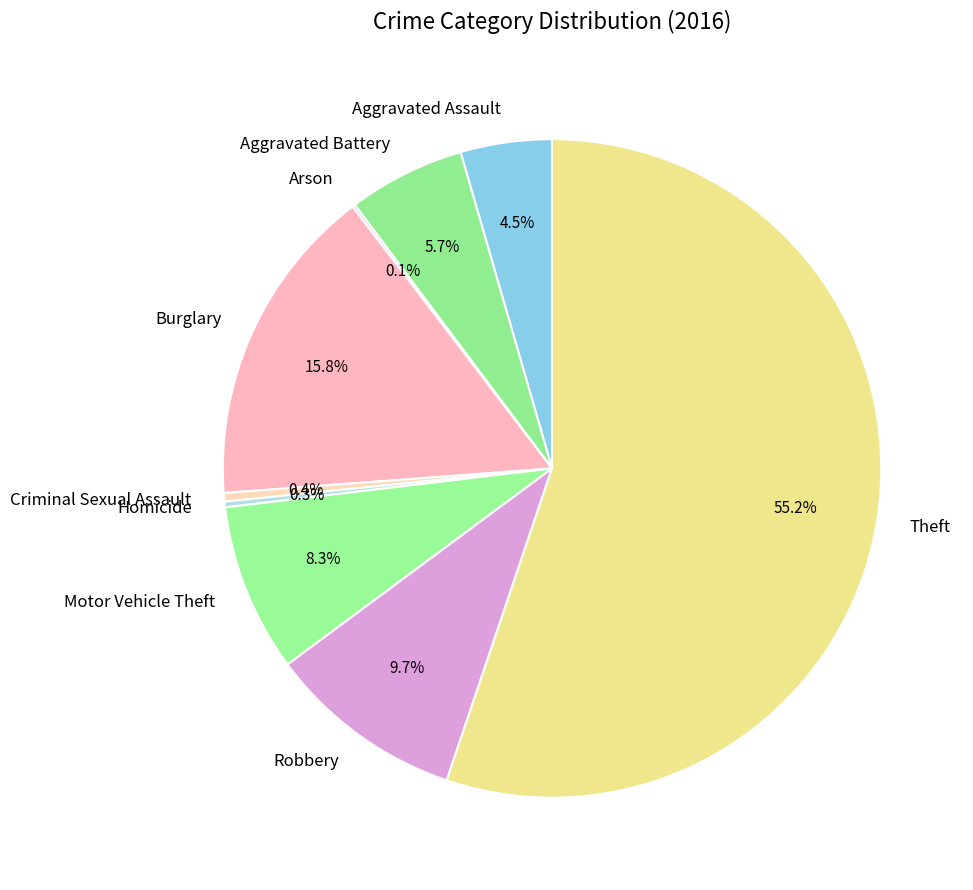

What percentage is the Burglary slice, to the nearest percent?

16%